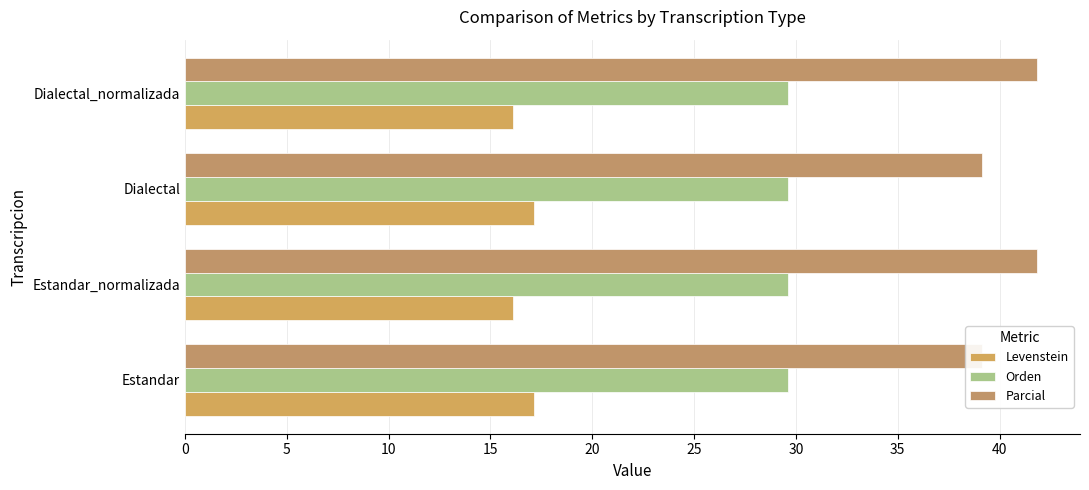

What is the difference between the highest and lowest values at 0?

38.9